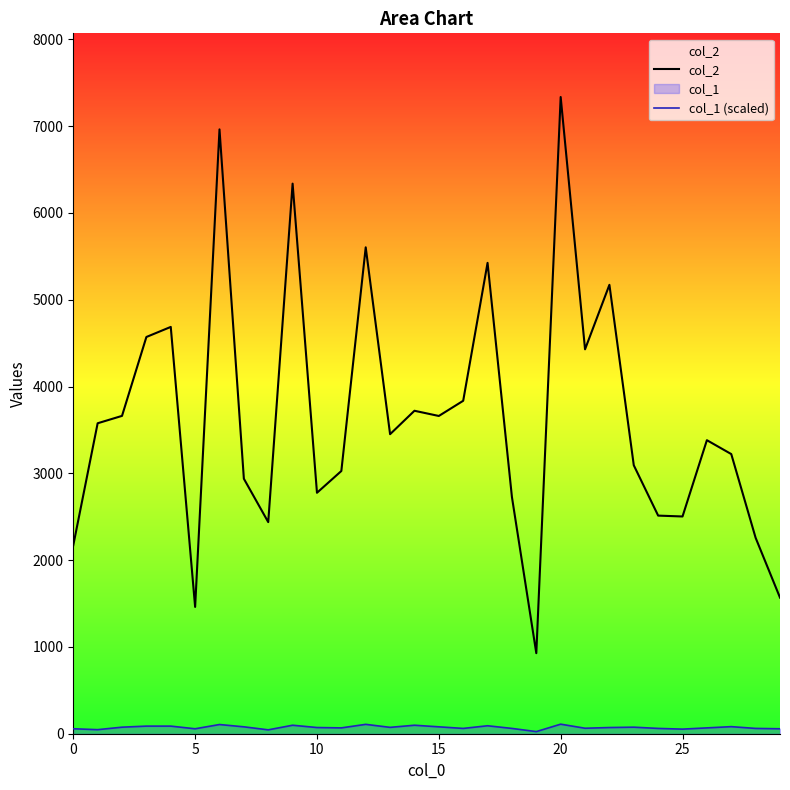

At 9, list the series in order from largest to smallest.

col_2, col_1 (scaled)